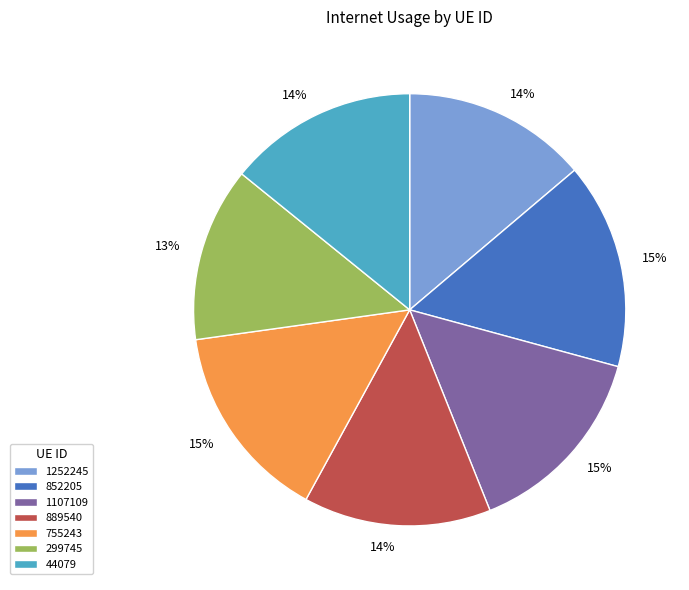

Does any single category account for the majority?

No